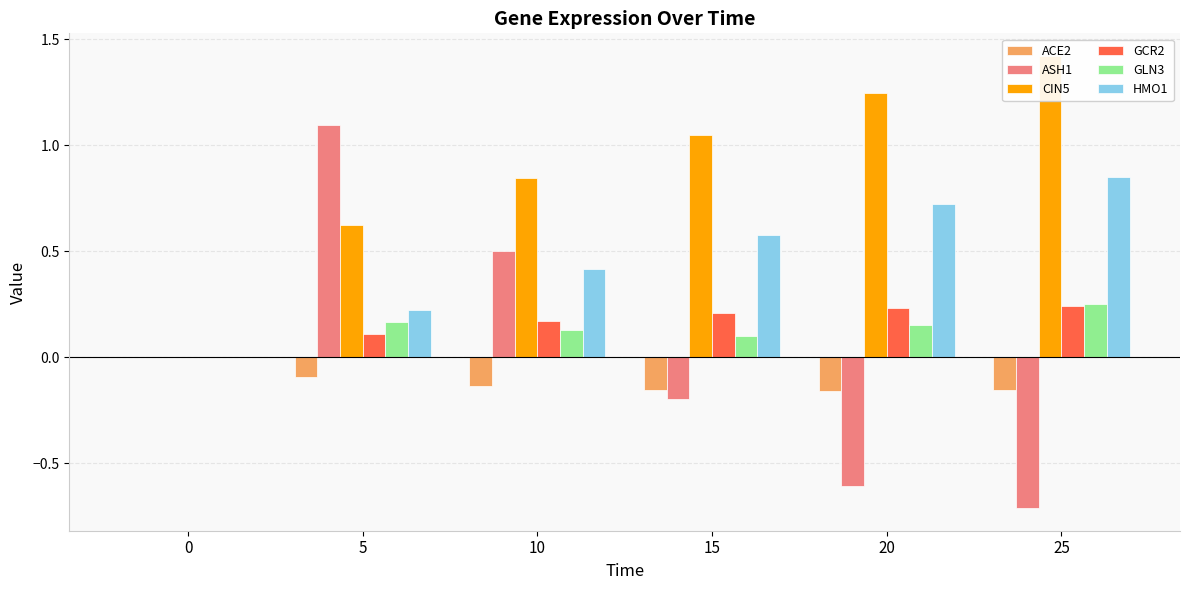

What is the value of the CIN5 bar at the 5th from the left?

1.2